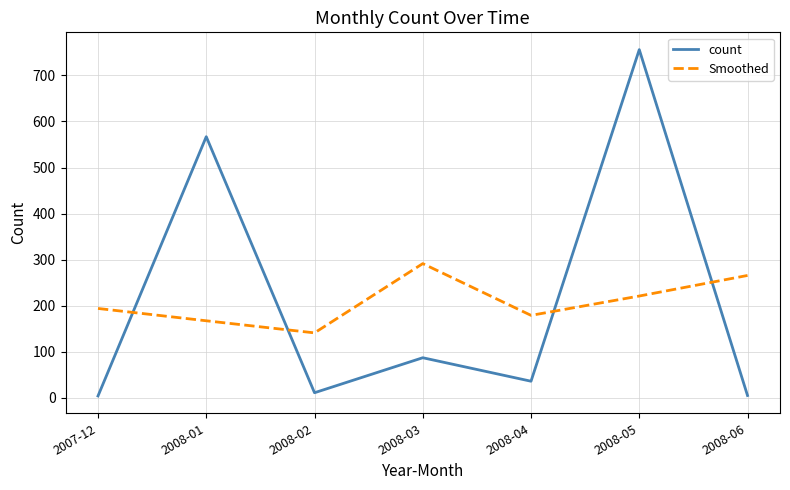

Which series has the largest range (max minus min)?

count